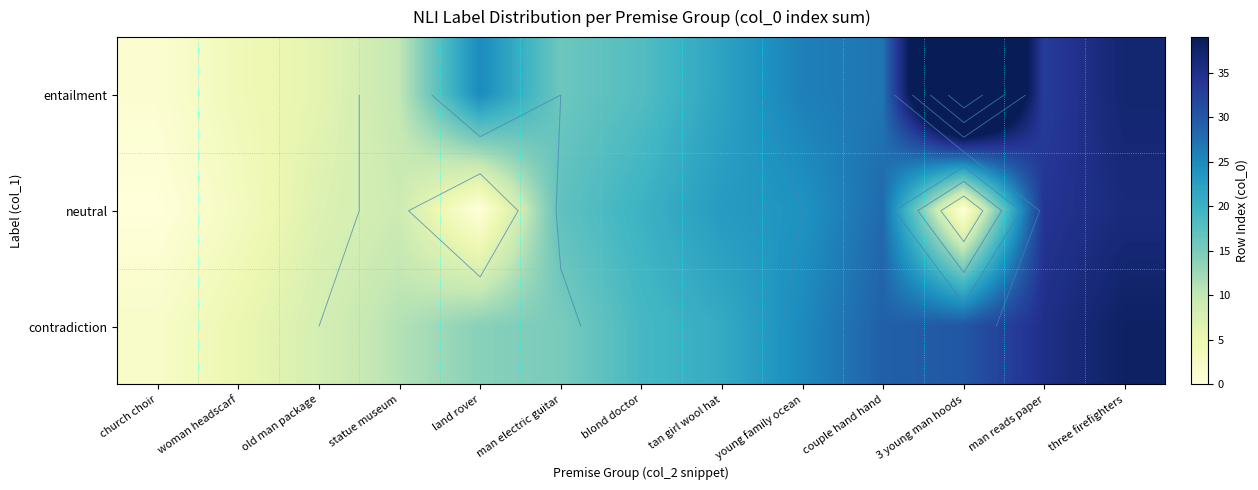

What is the total value across all series at church choir?

3